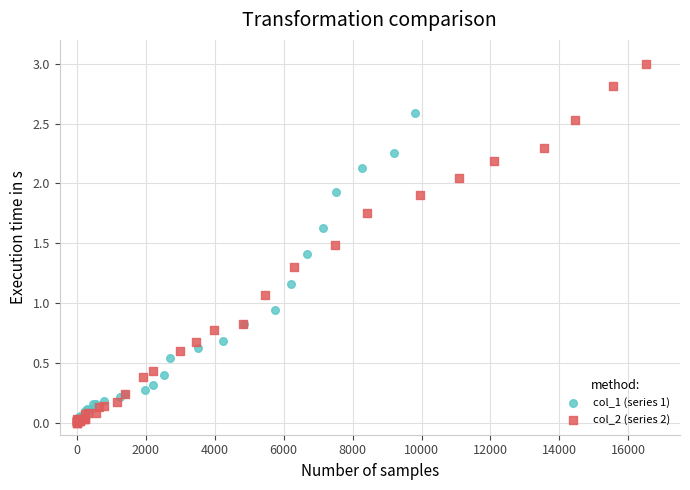

Which series contains the highest Y value?

col_2 (series 2)